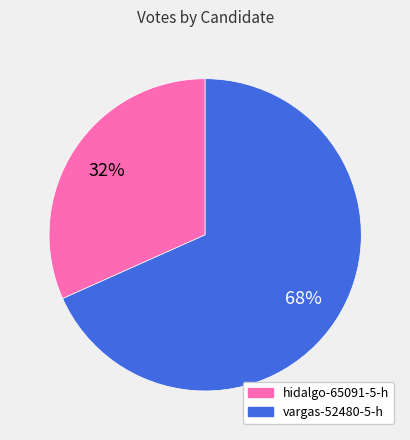

Rank the categories by value from highest to lowest.

vargas-52480-5-h, hidalgo-65091-5-h